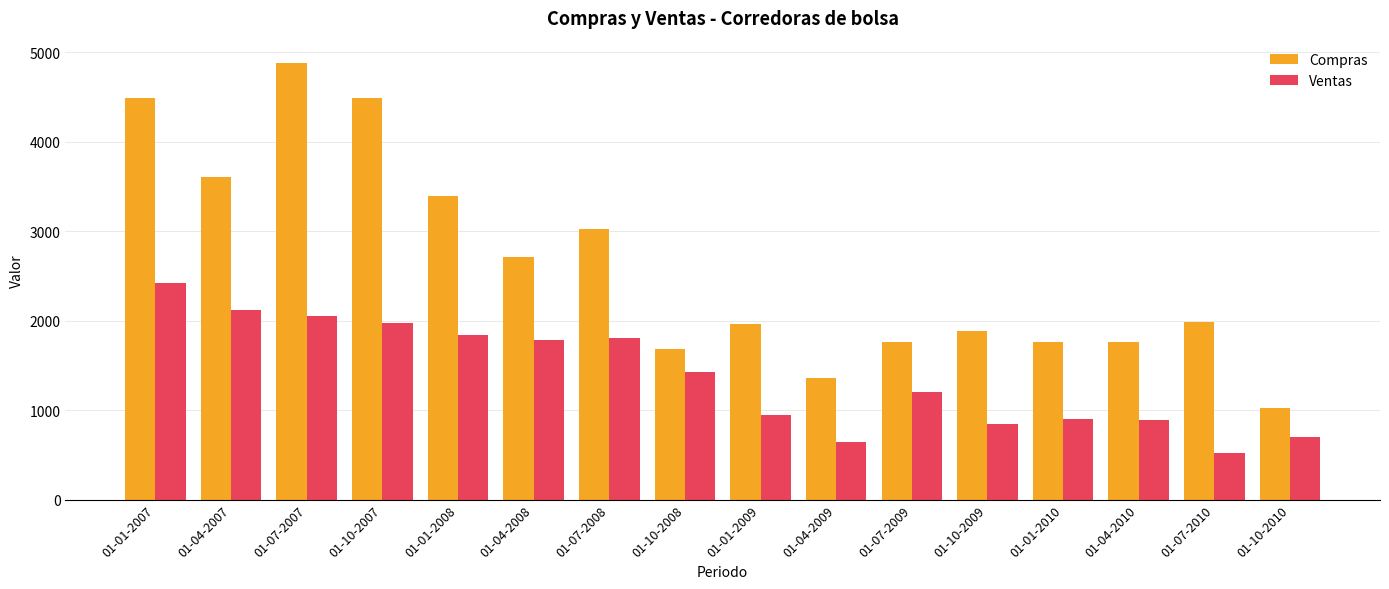

Rank the series by their maximum value, from highest to lowest.

Compras, Ventas